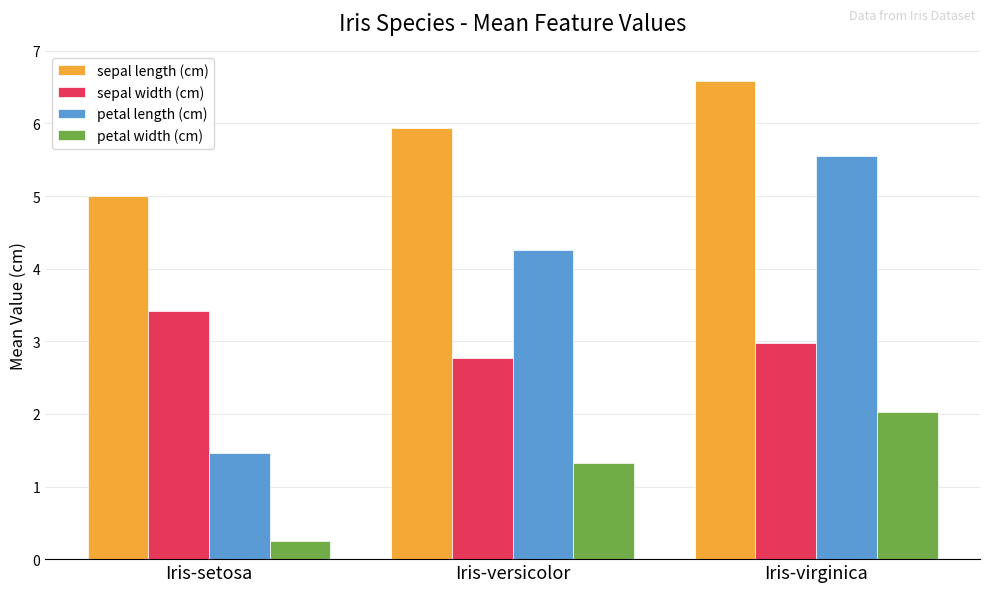

Does the chart contain any negative values?

No